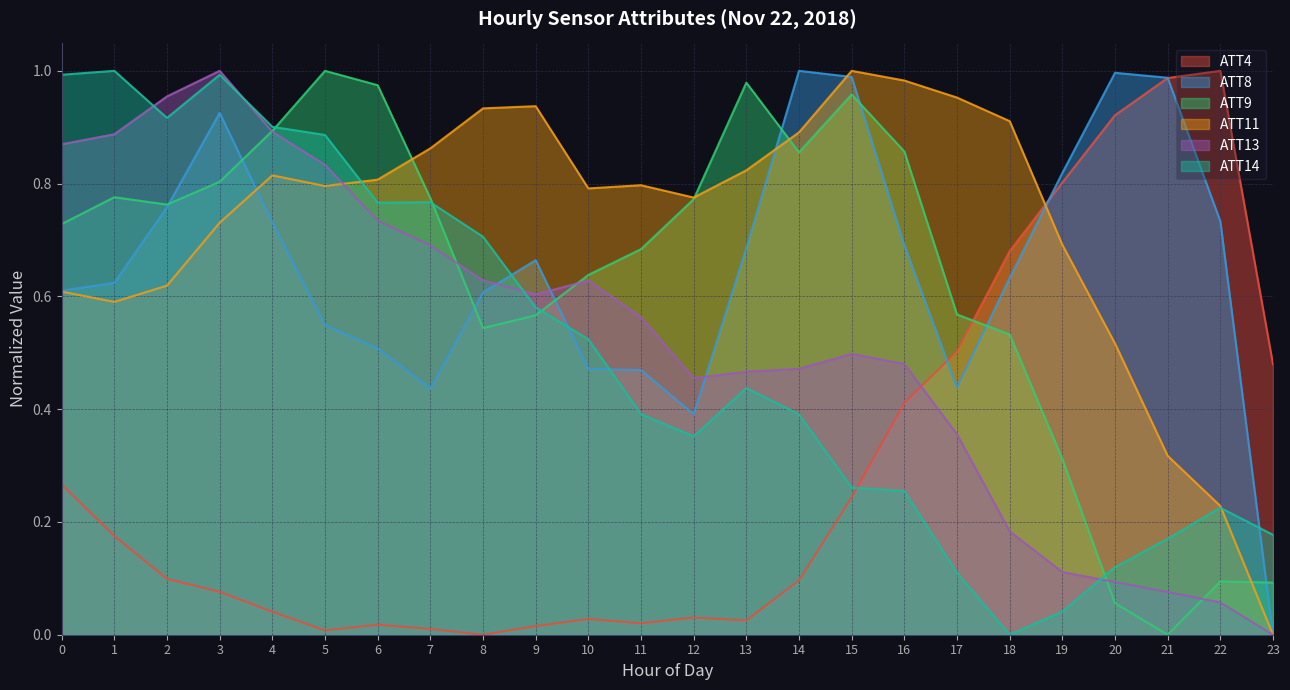

How many values in the ATT13 series exceed 0?

23